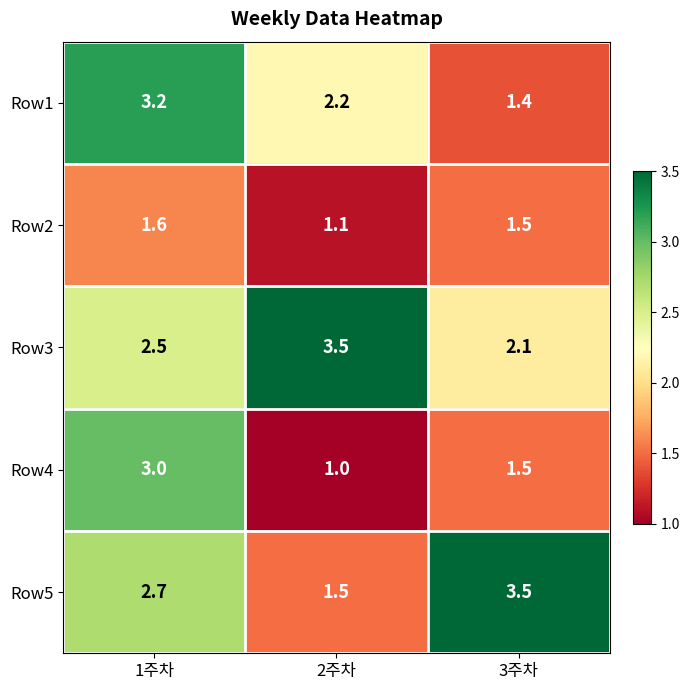

The value of Row1 at 1주차 is 1.3. True or false?

False